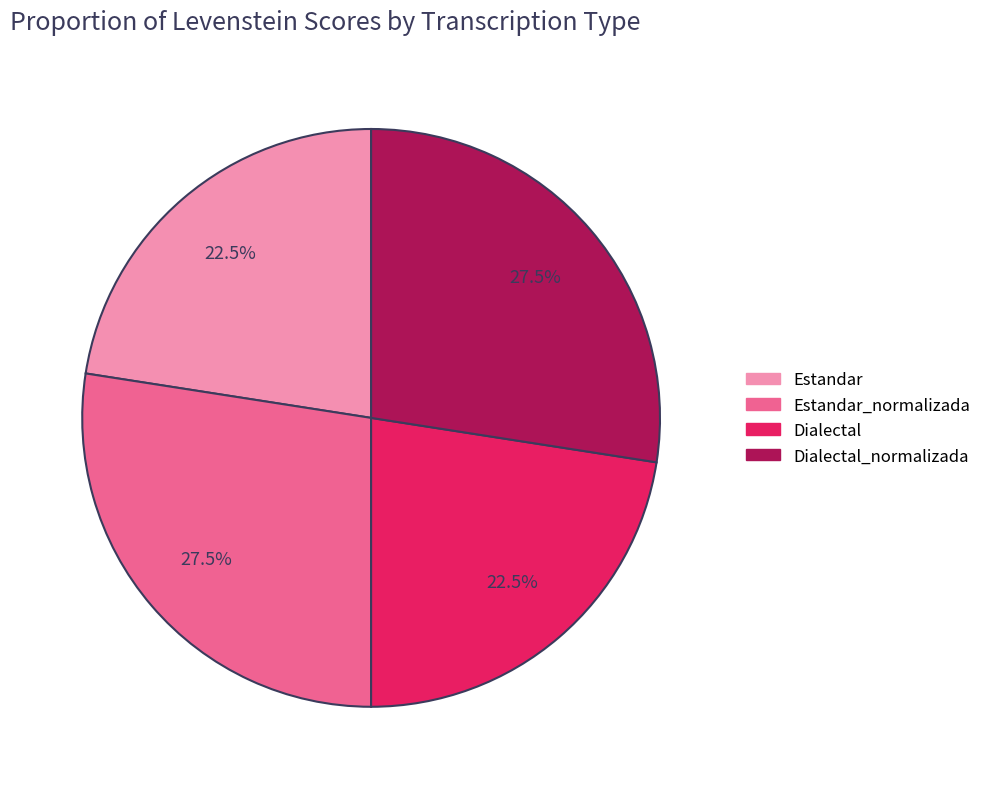

How many slices are in this pie chart?

4